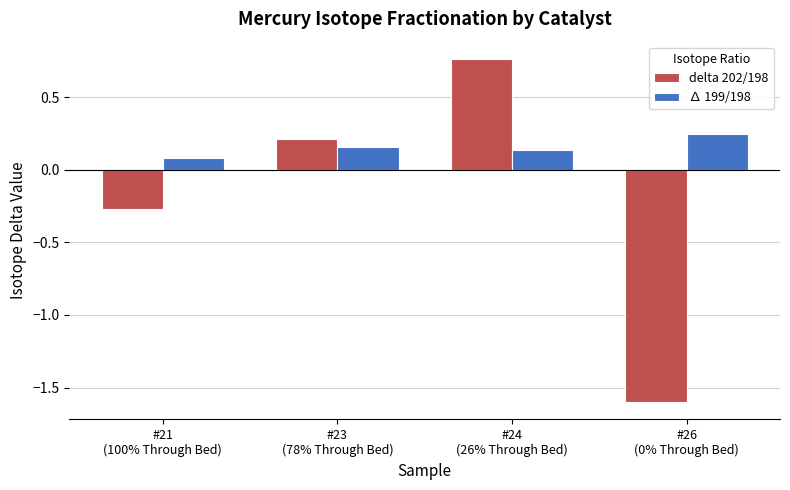

What is the minimum value shown in the chart?

-1.6